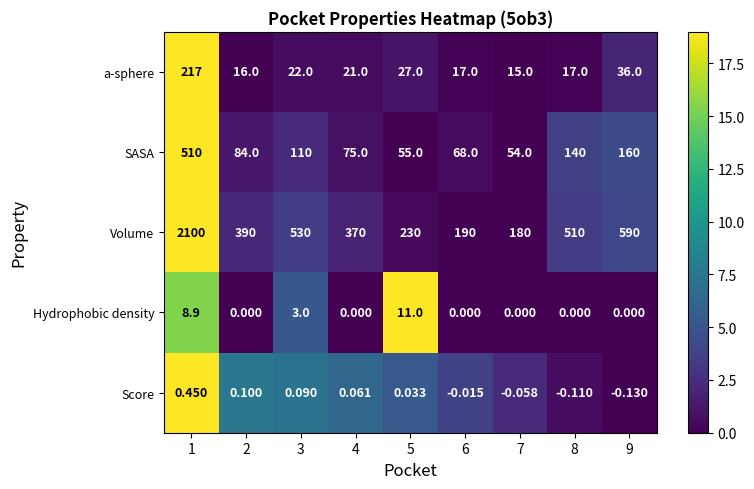

Which series has the widest spread of values?

Volume